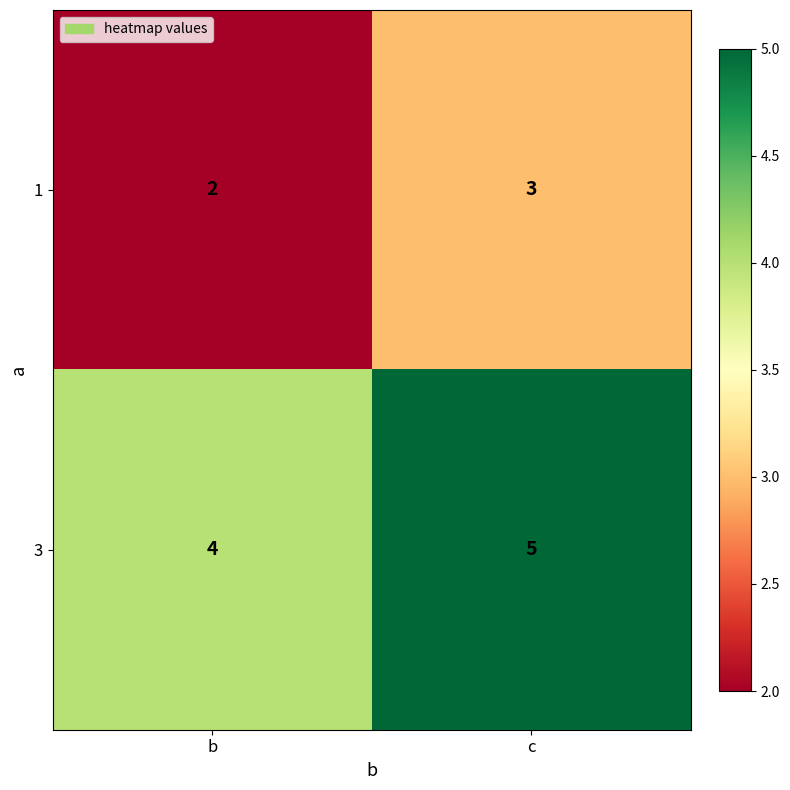

Rank the series by their average value, from lowest to highest.

1, 3